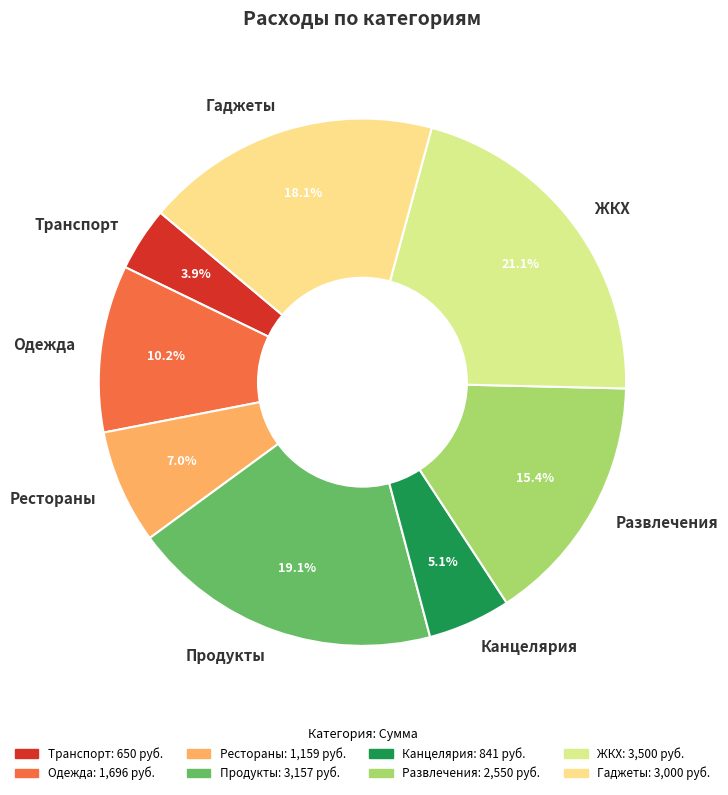

What is the smallest slice in the pie chart?

Транспорт